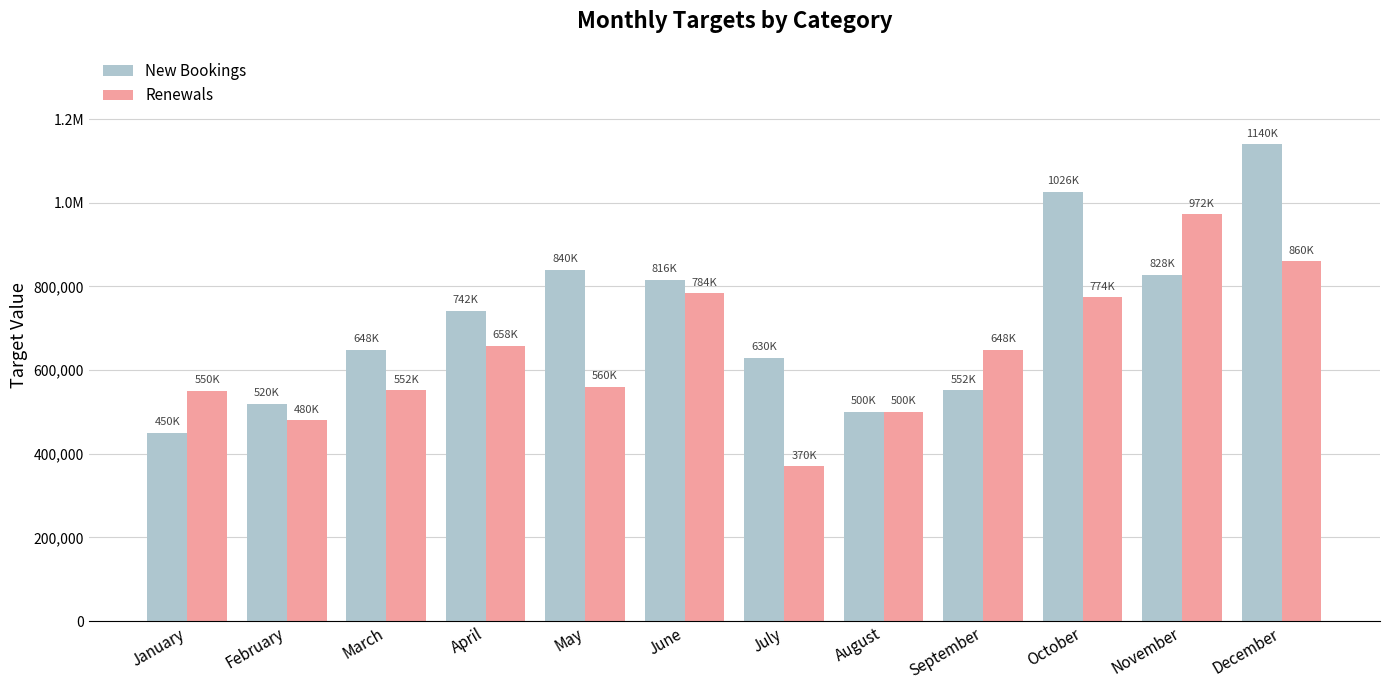

What is the value of the Renewals bar at the 1st from the left?

550000.0